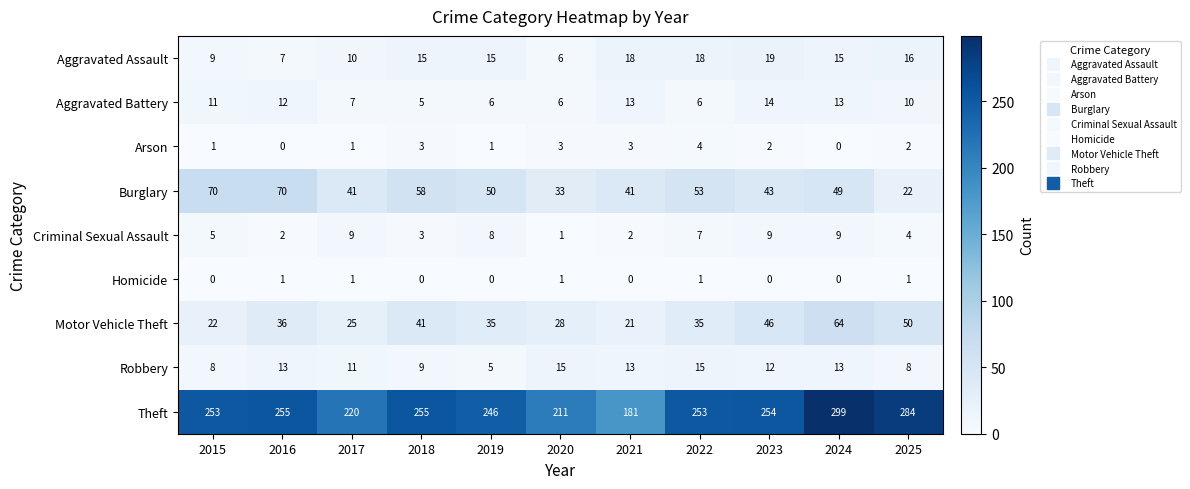

The value of Aggravated Assault at 2024 is 6. True or false?

False